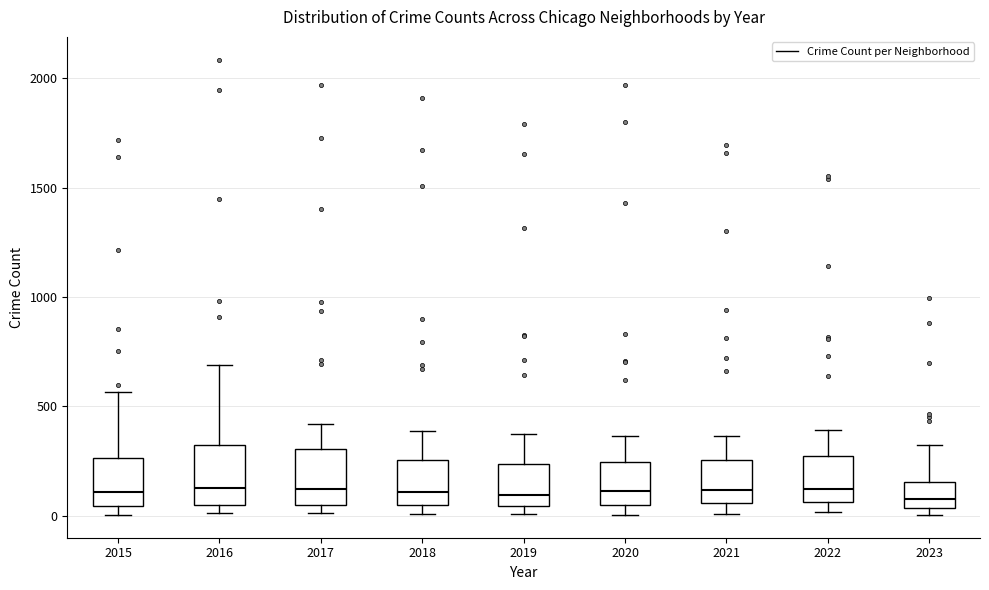

Where does the median line of the box at x = 2015 sit on the y-axis? The values are not printed on the chart, so give them approximately, as read against the axis.

100